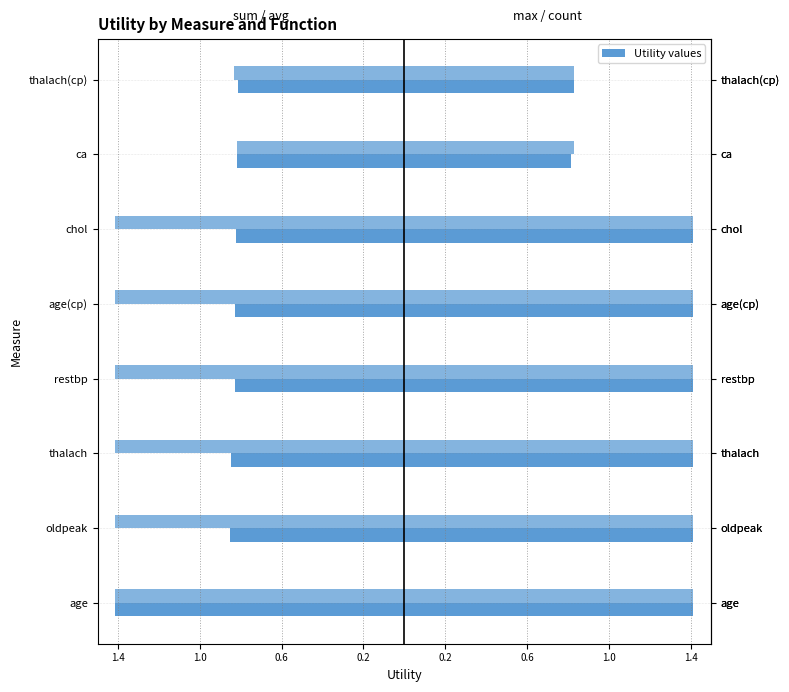

How many groups of bars are there?

8